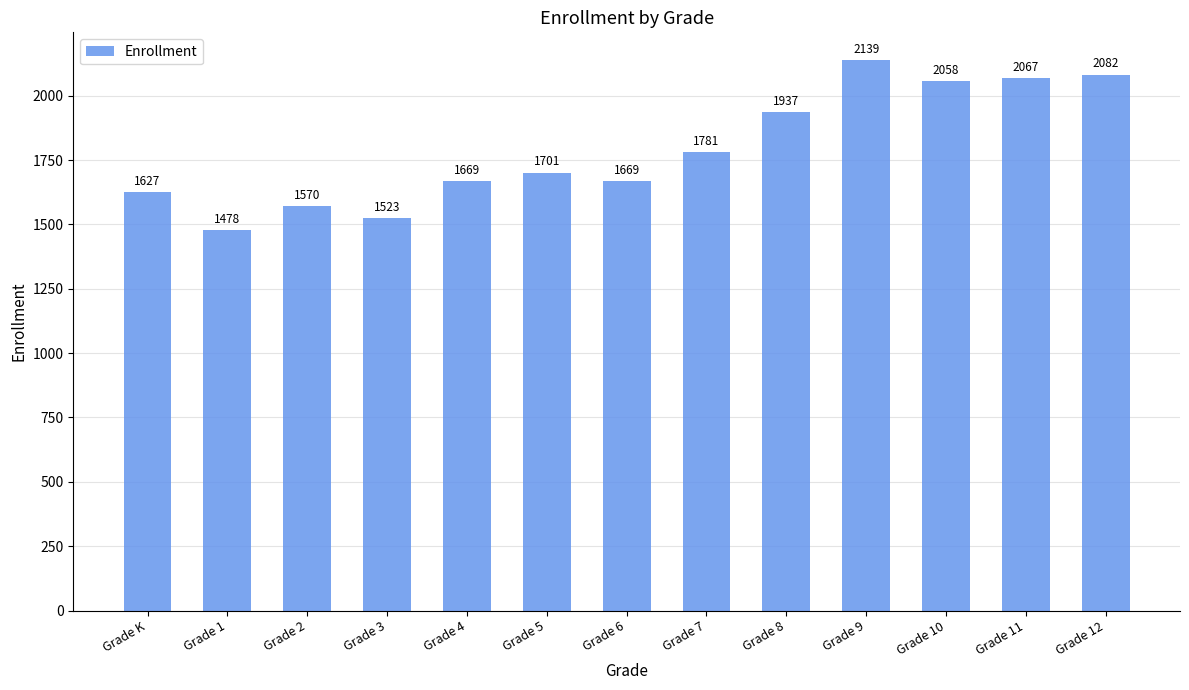

What is the minimum value shown in the chart?

1478